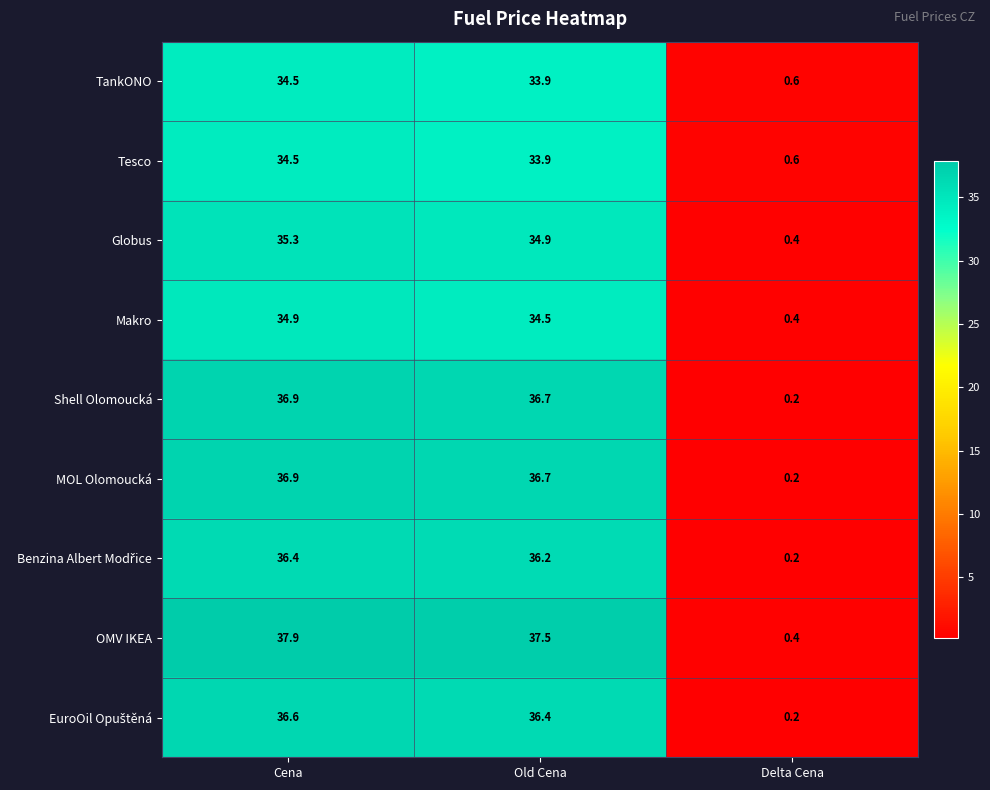

What is the difference between the maximum and minimum values in the MOL Olomoucká series?

36.7